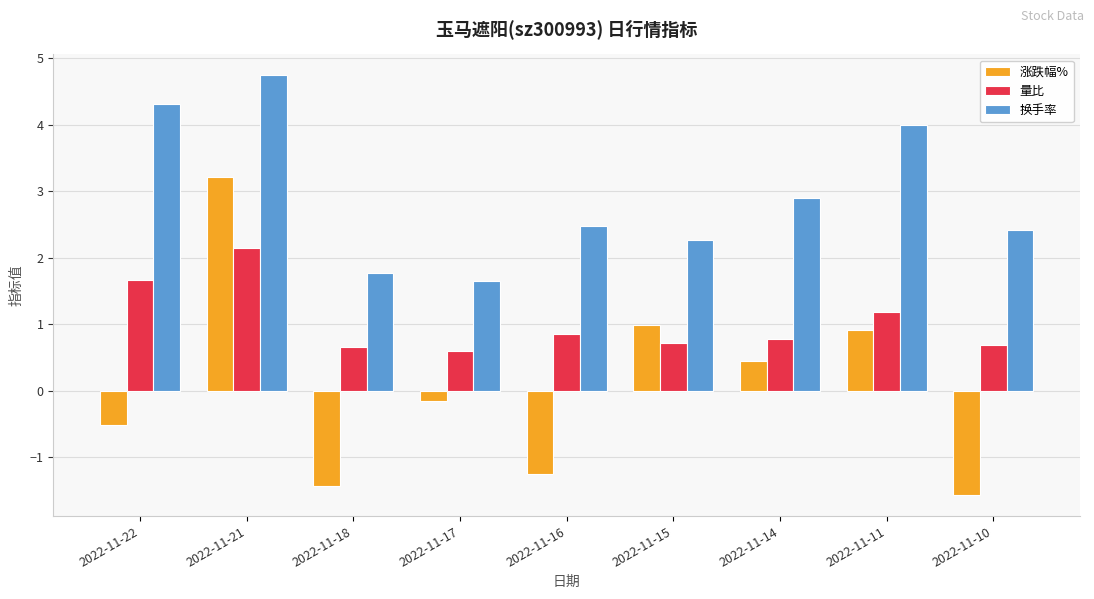

What is the difference between the 换手率 values at 2022-11-16 and 2022-11-21?

2.3